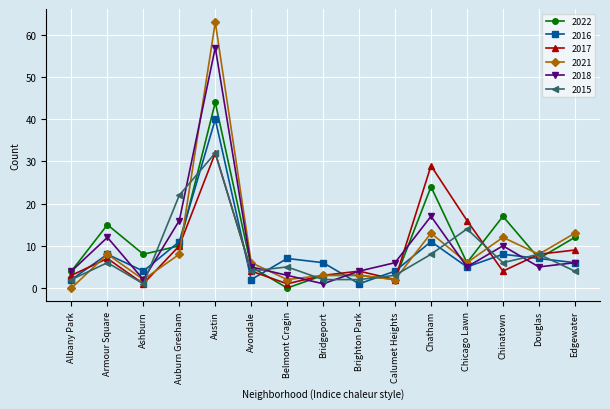

Which label corresponds to the largest value in the chart?

Austin